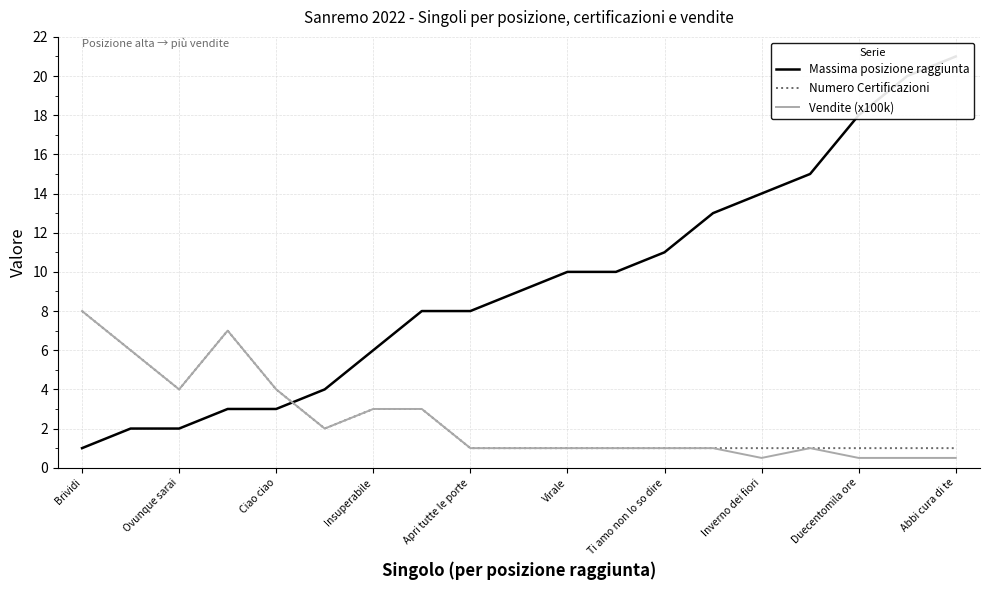

Which category has the highest value in the Vendite (x100k) series?

Brividi